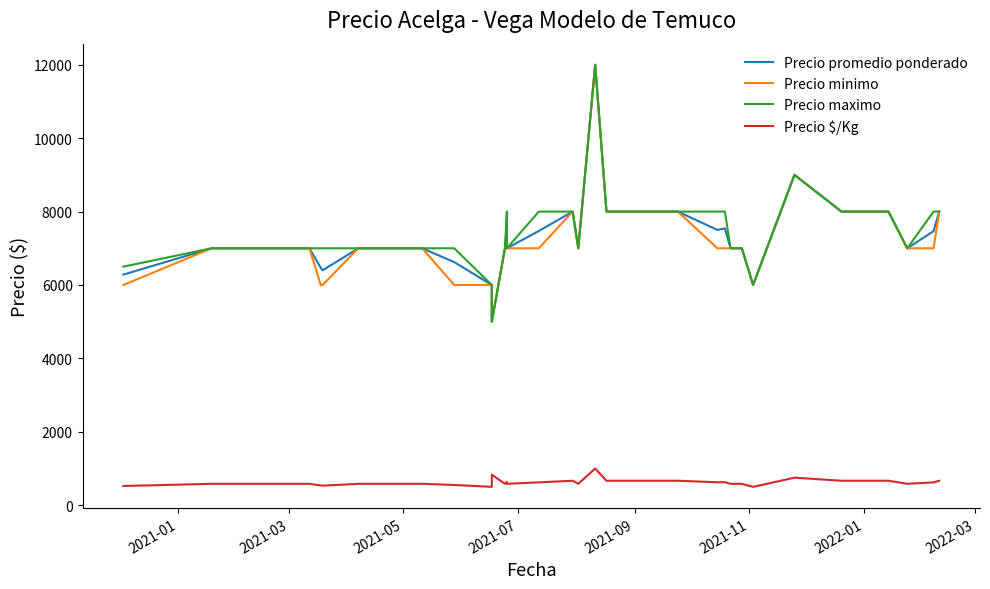

What is the highest value of the Precio minimo series?

12000